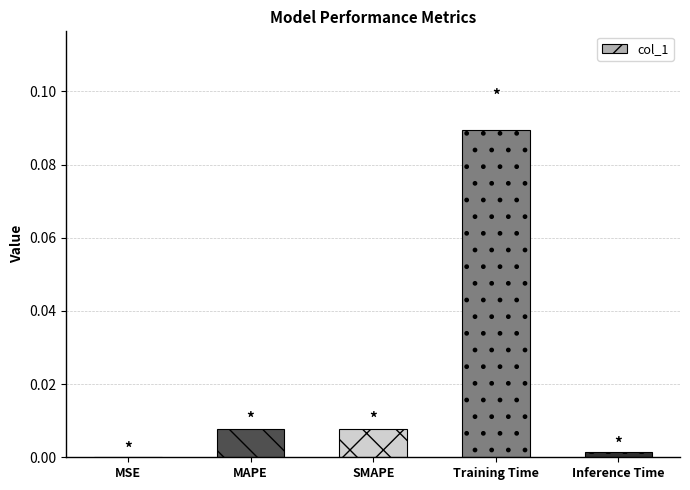

Between MAPE and MSE, which is larger?

MAPE